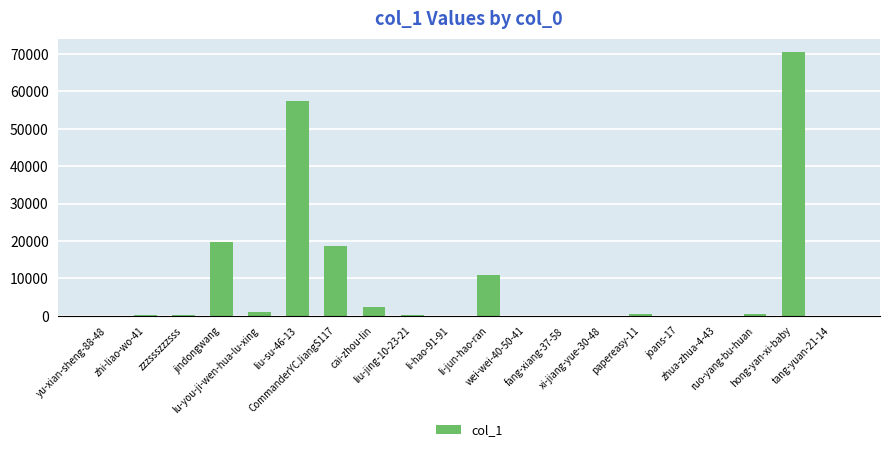

What is the sum of all values?

182203